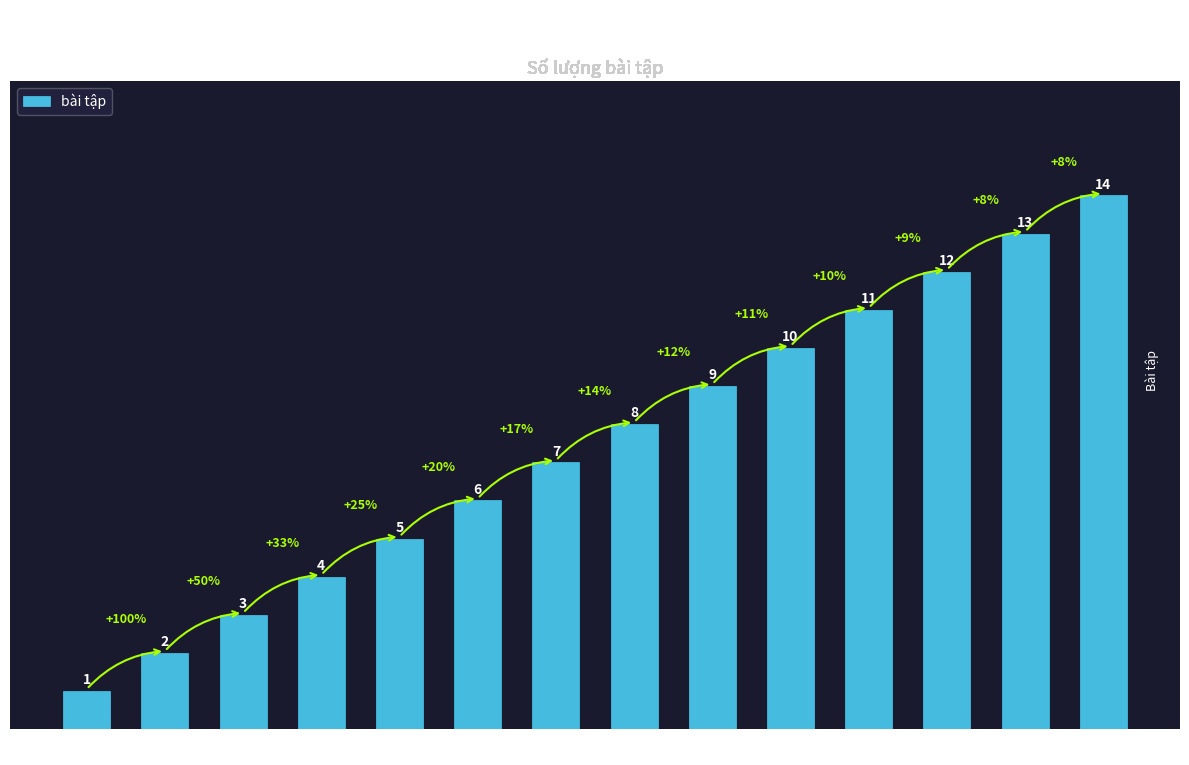

Reading left to right, transcribe all the data shown in this chart.

1	2	3	4	5	6	7	8	9	10	11	12	13	14